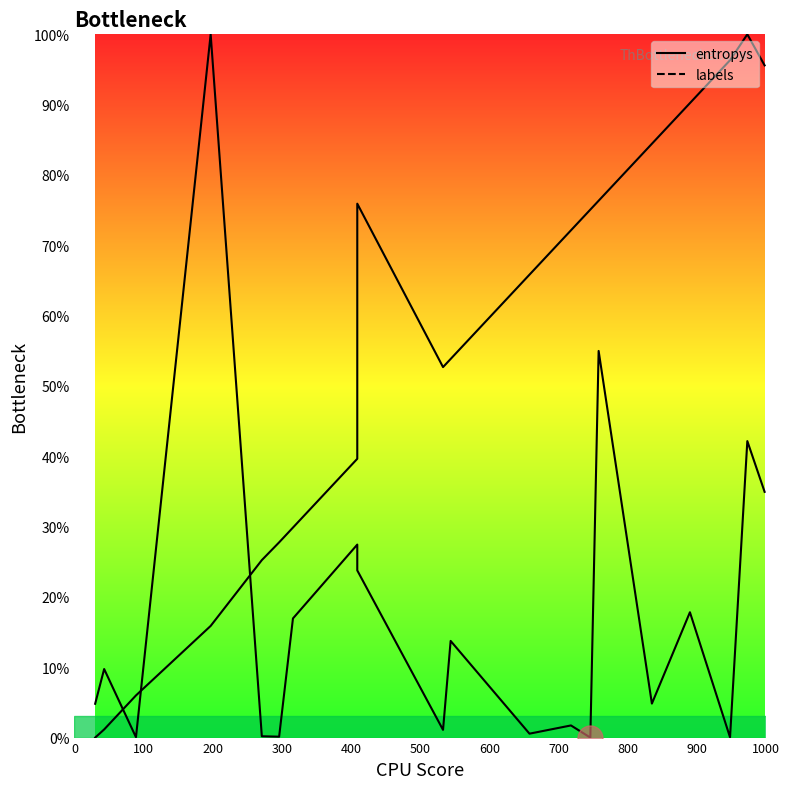

What is the label of the 11th point from the right?

900